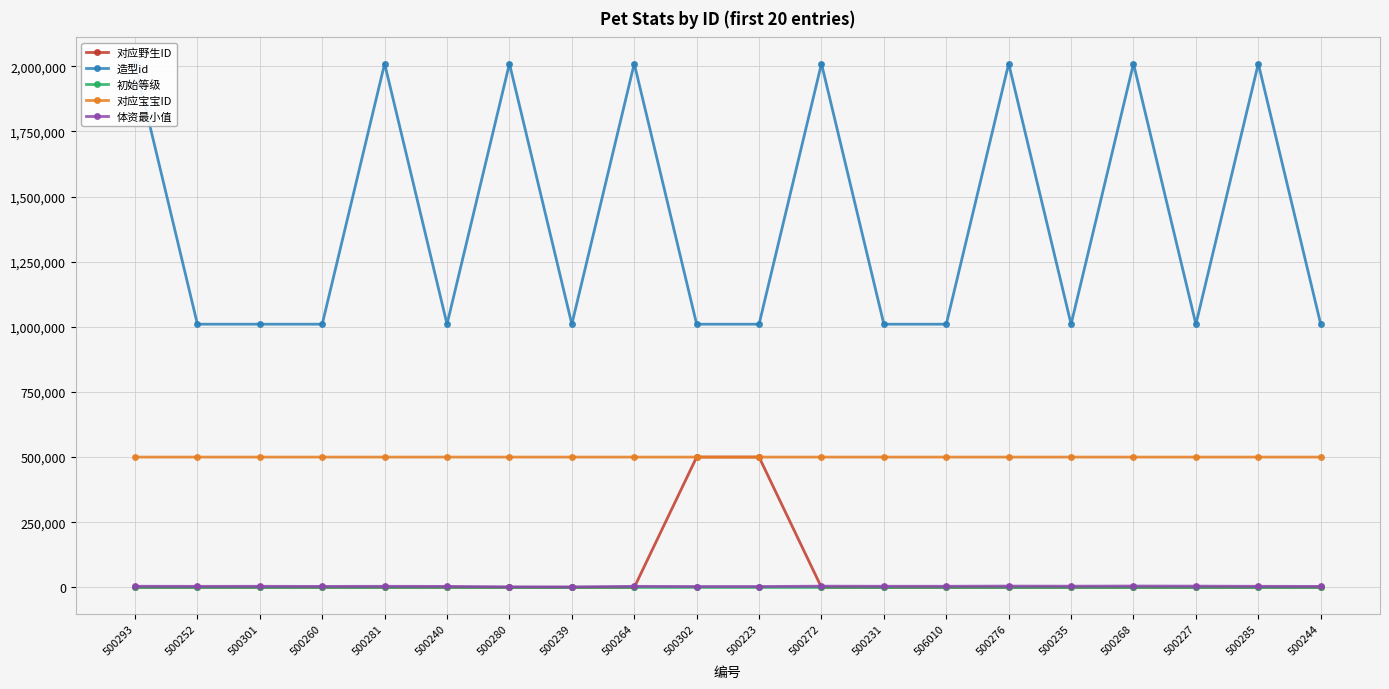

What is the highest value of the 造型id series?

2010172